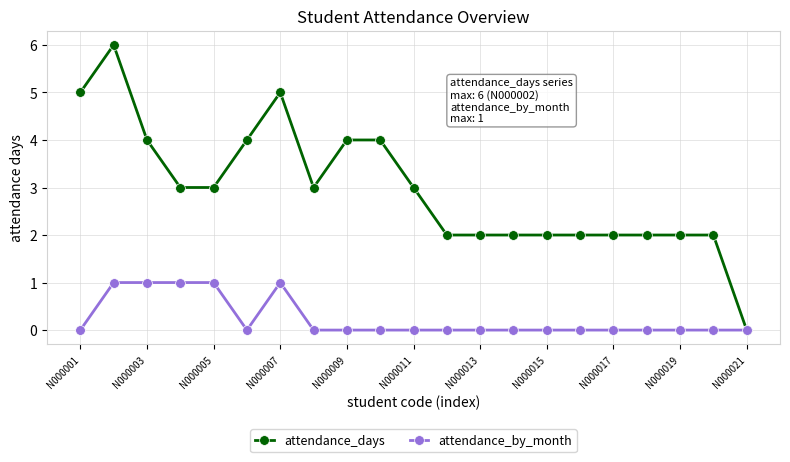

What is the value of the attendance_days point at the 15th from the left?

2